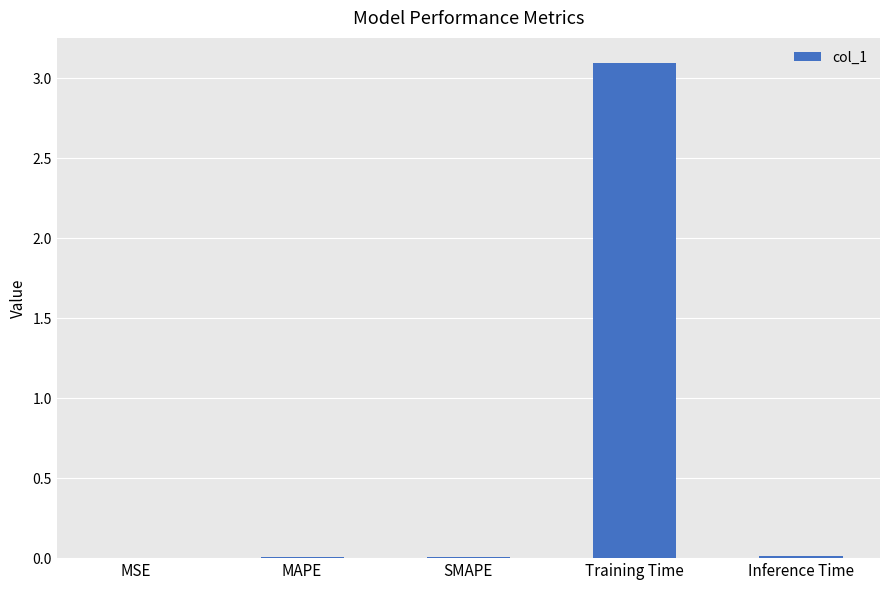

The chart shows a value of 0.0 at Inference Time. True or false?

True